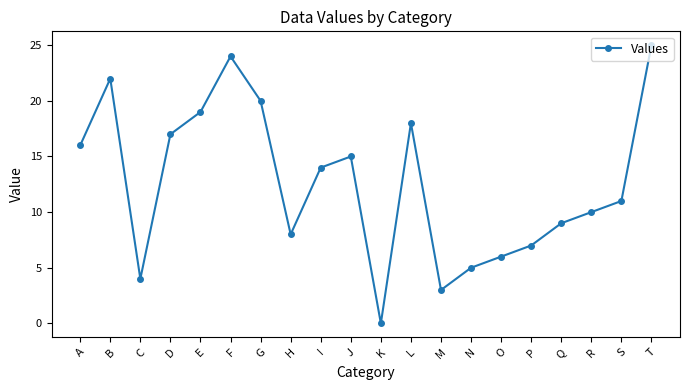

What is the change in value from F to K?

-24